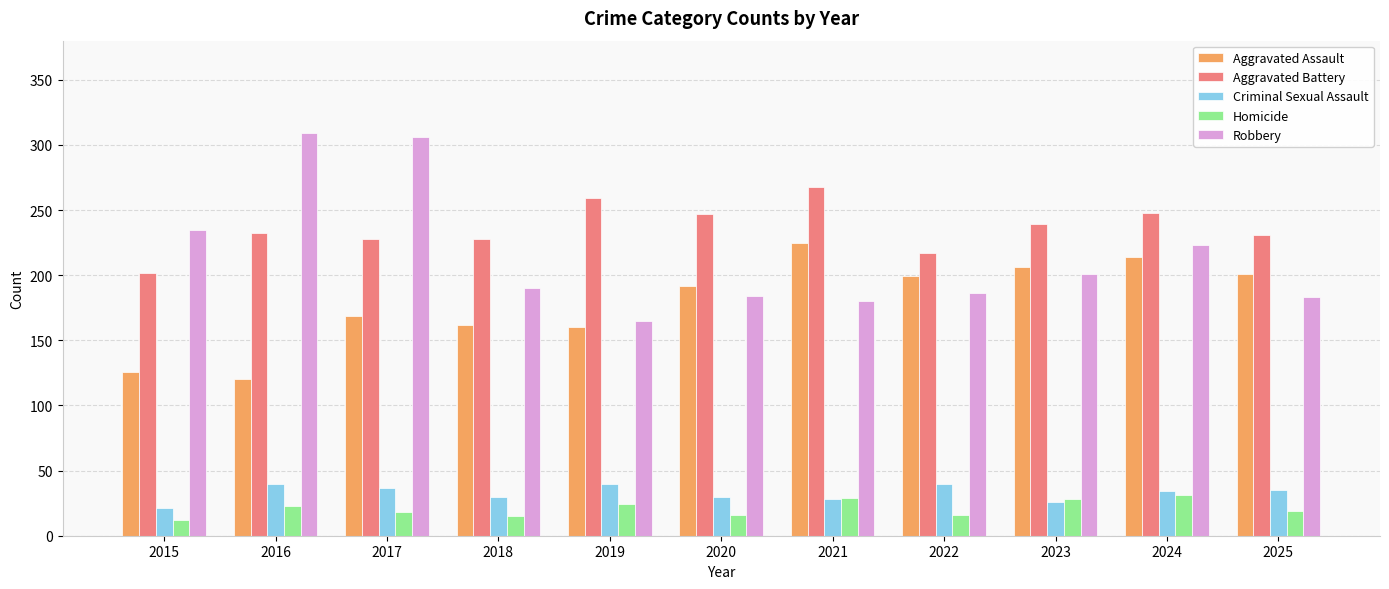

What are all the series names shown in the legend?

Aggravated Assault, Aggravated Battery, Criminal Sexual Assault, Homicide, Robbery